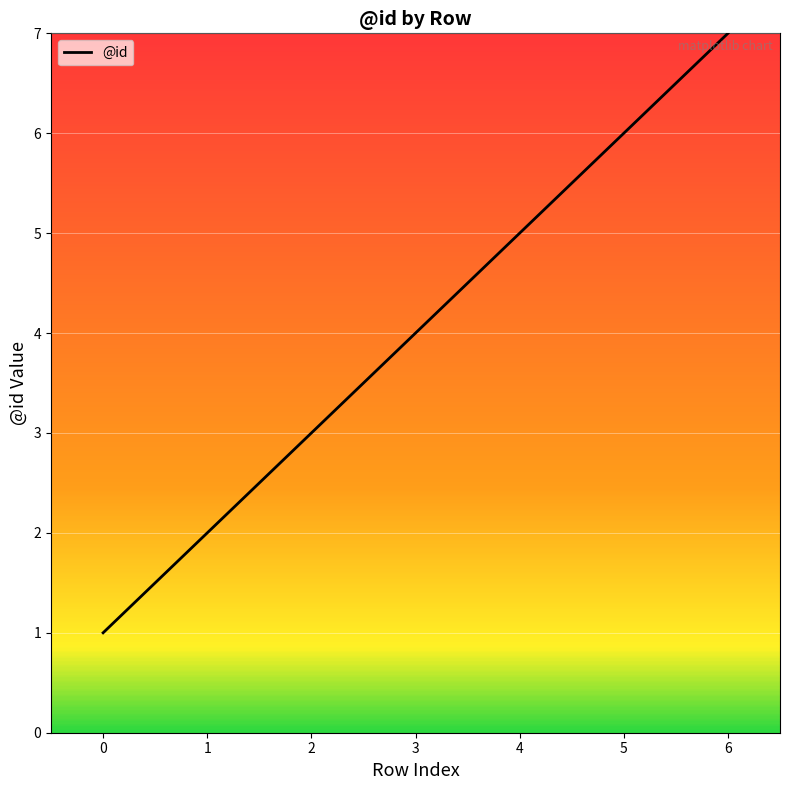

Does the chart have visible grid lines?

Yes